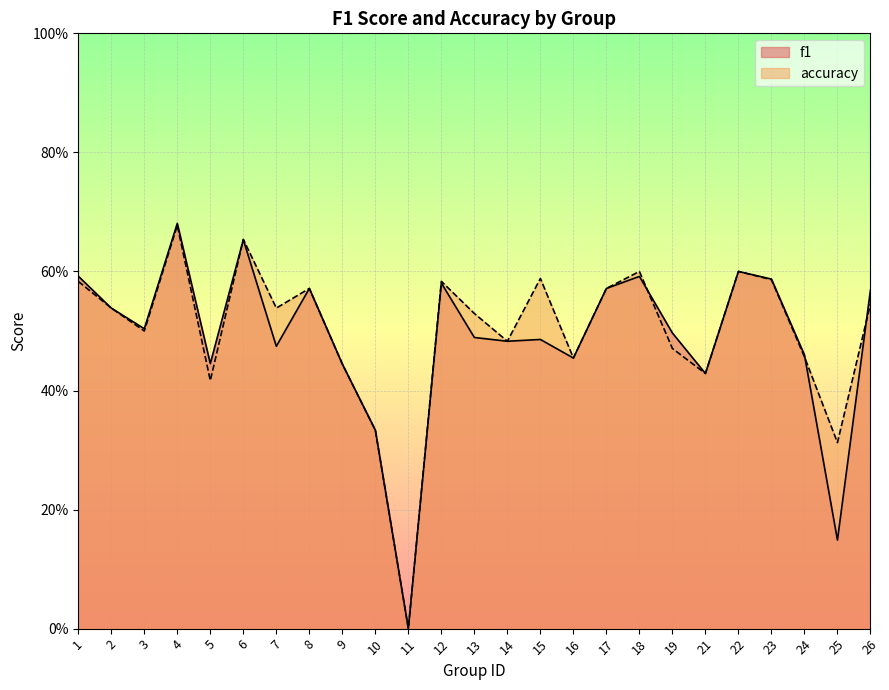

At which label is f1 closest to 0?

11